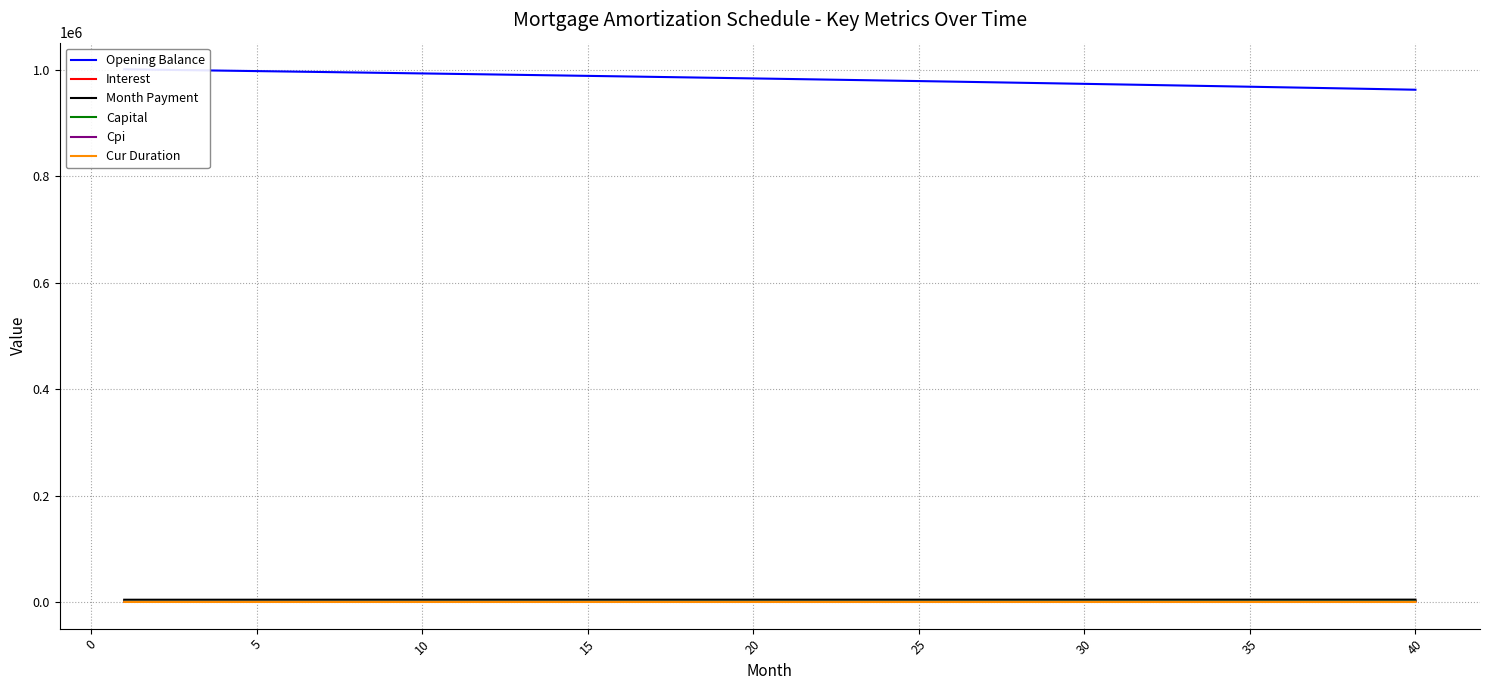

What is the lowest value of the Cur Duration series?

297.0